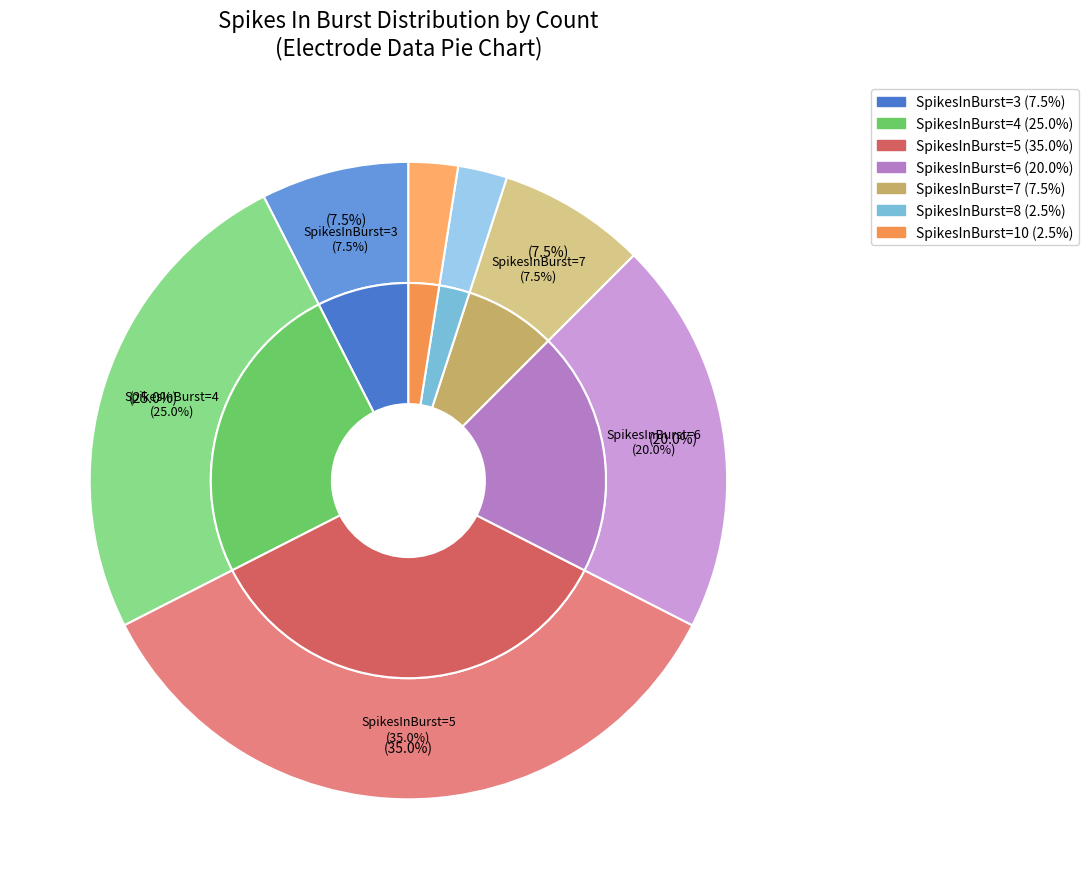

Which category has the biggest portion of the pie?

5